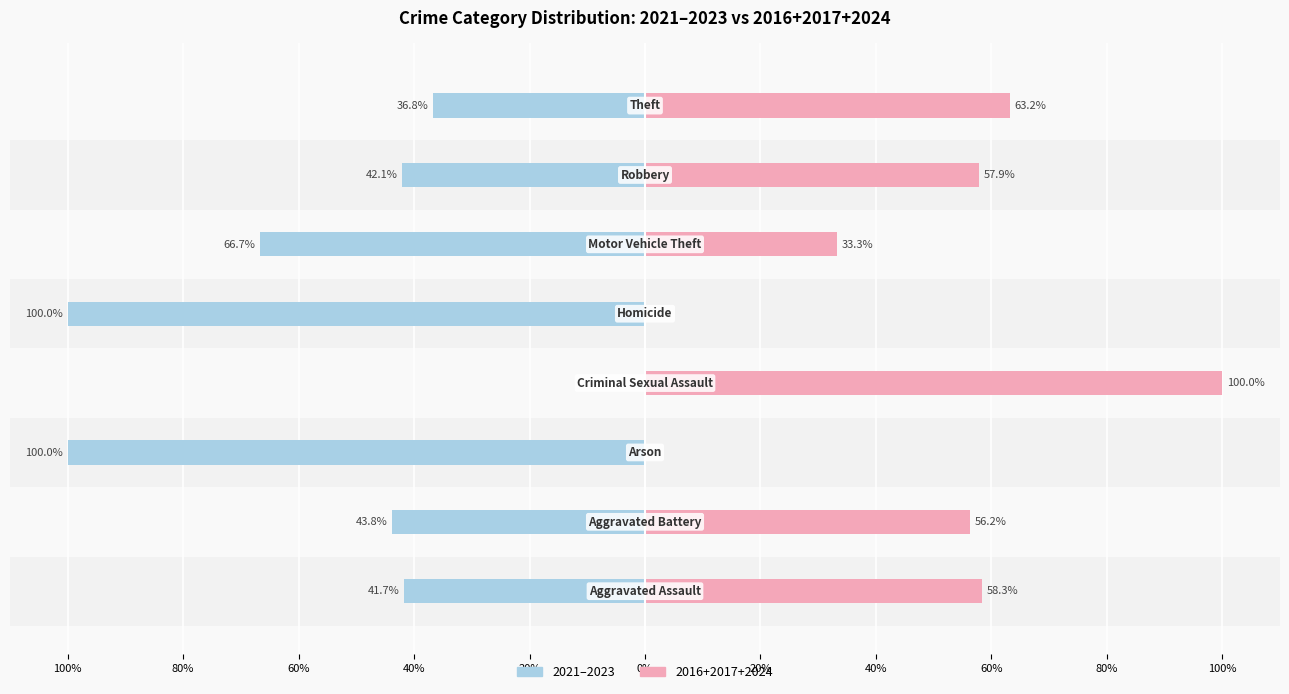

How many bars are there in each group?

2